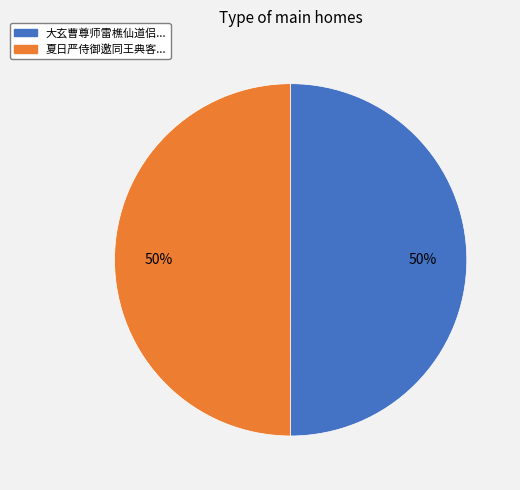

To the nearest percent, what is the average slice percentage?

50%